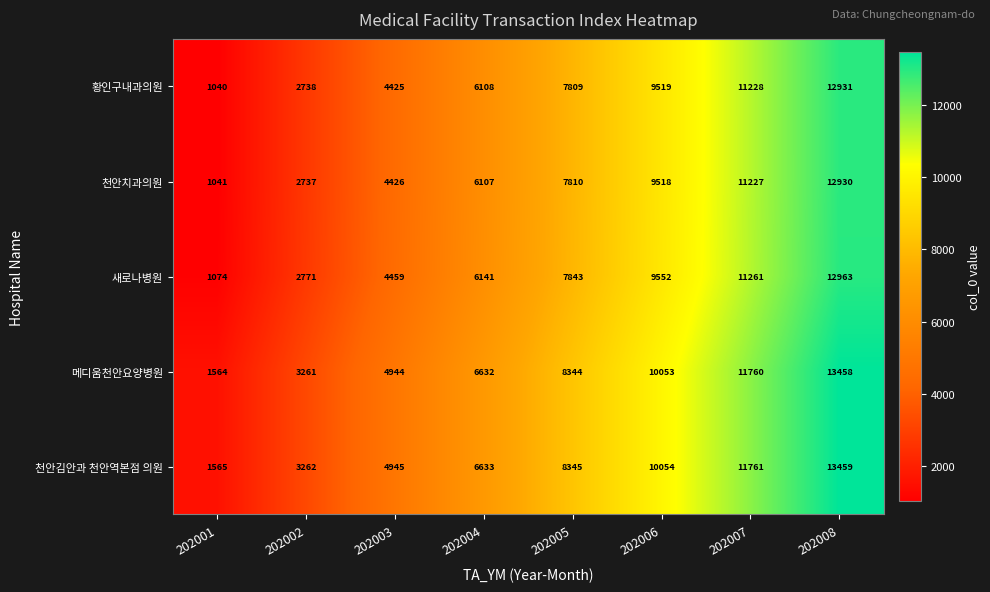

What is the difference between the highest and lowest values at 202005?

536